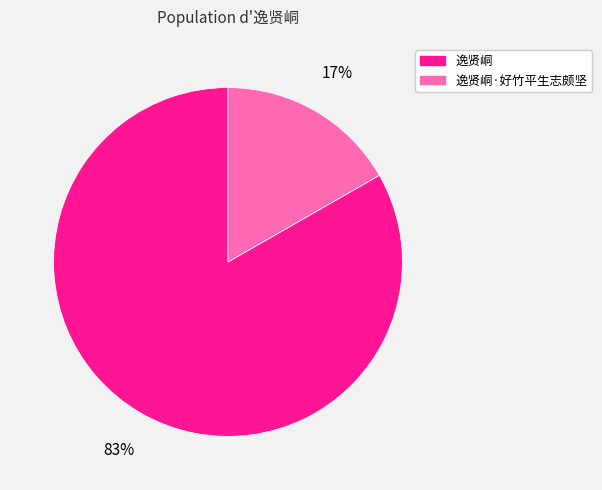

Rank the categories by value from lowest to highest.

逸贤峒·好竹平生志颇坚, 逸贤峒